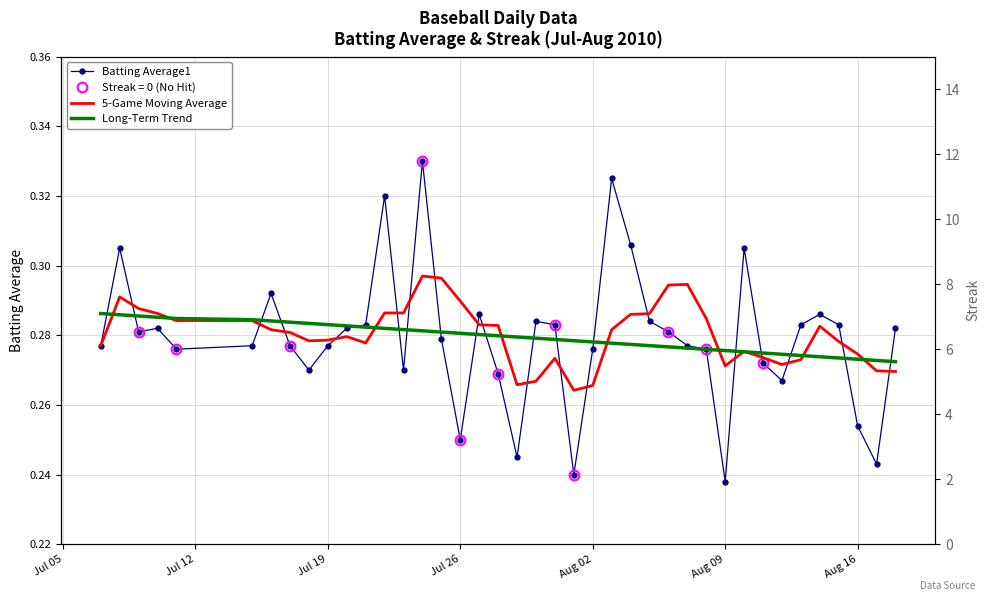

In Batting Average1, how many points are lower than both neighbors (excluding endpoints)?

10